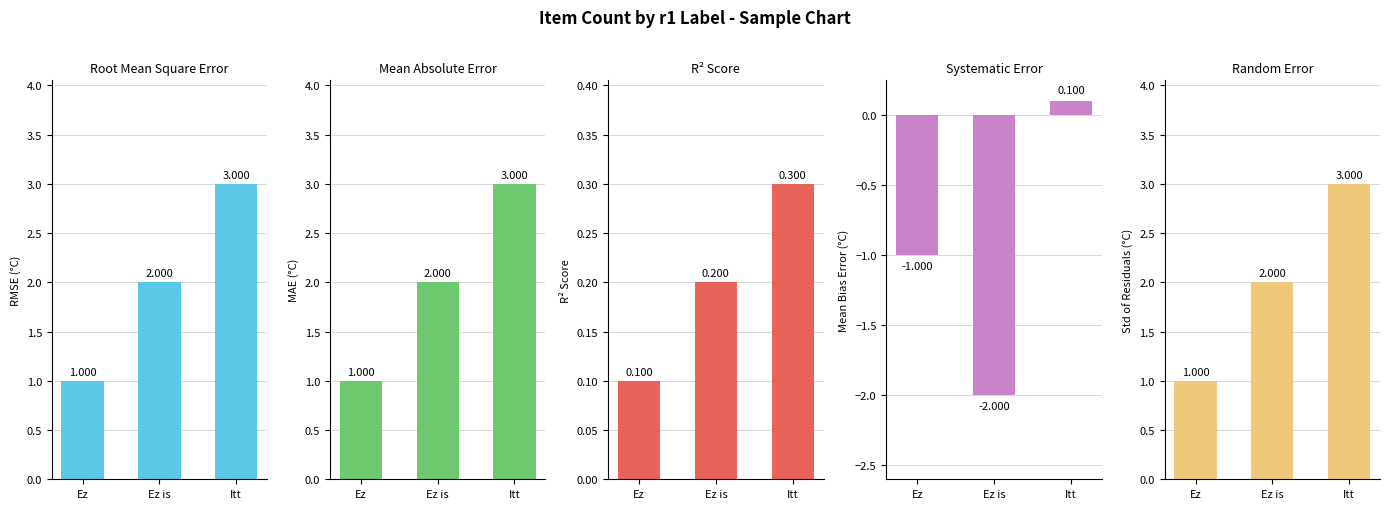

Rank the categories by Root Mean Square Error value from highest to lowest.

Itt, Ez is, Ez